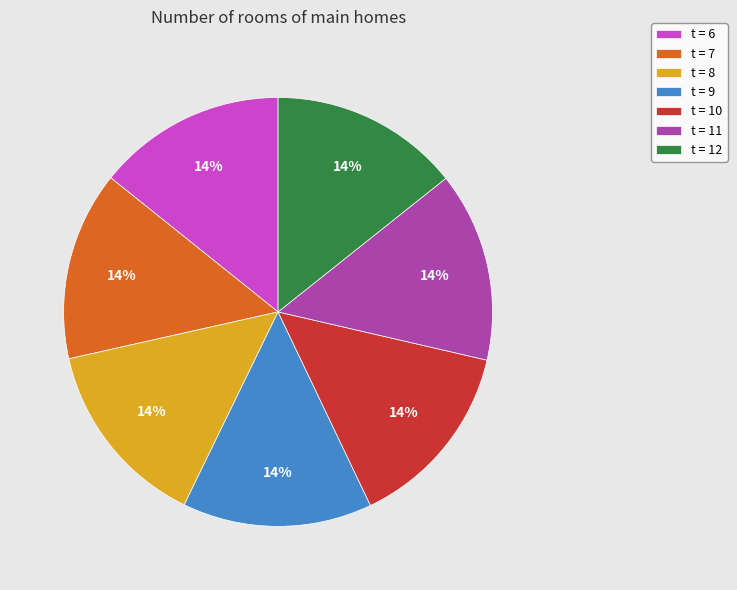

What percentage is the t = 6 slice, to the nearest percent?

14%